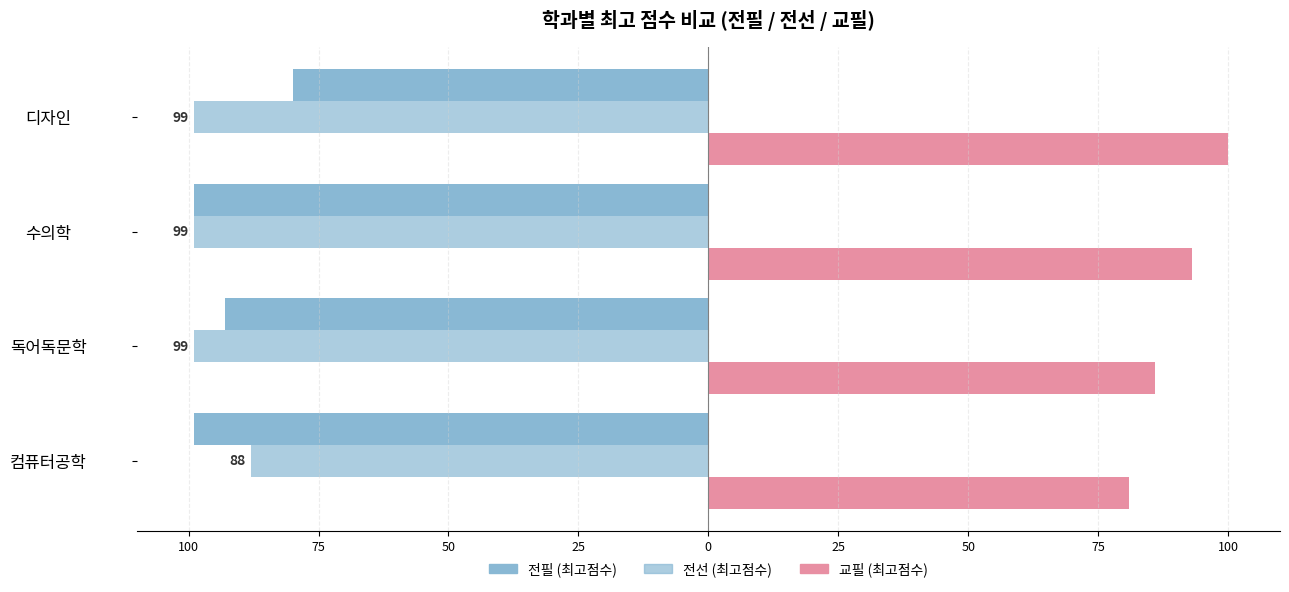

True or false: 전선 has a value of -99 at 디자인.

True